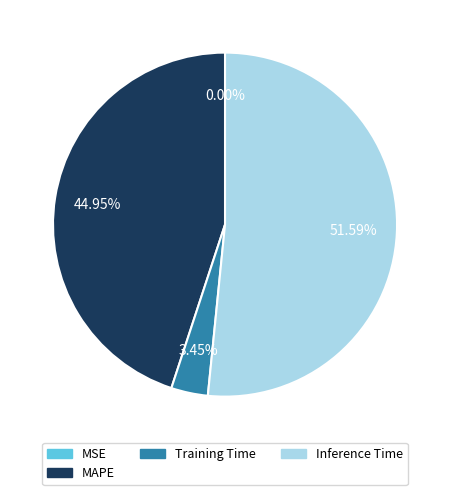

Is there a majority slice in this chart?

Yes